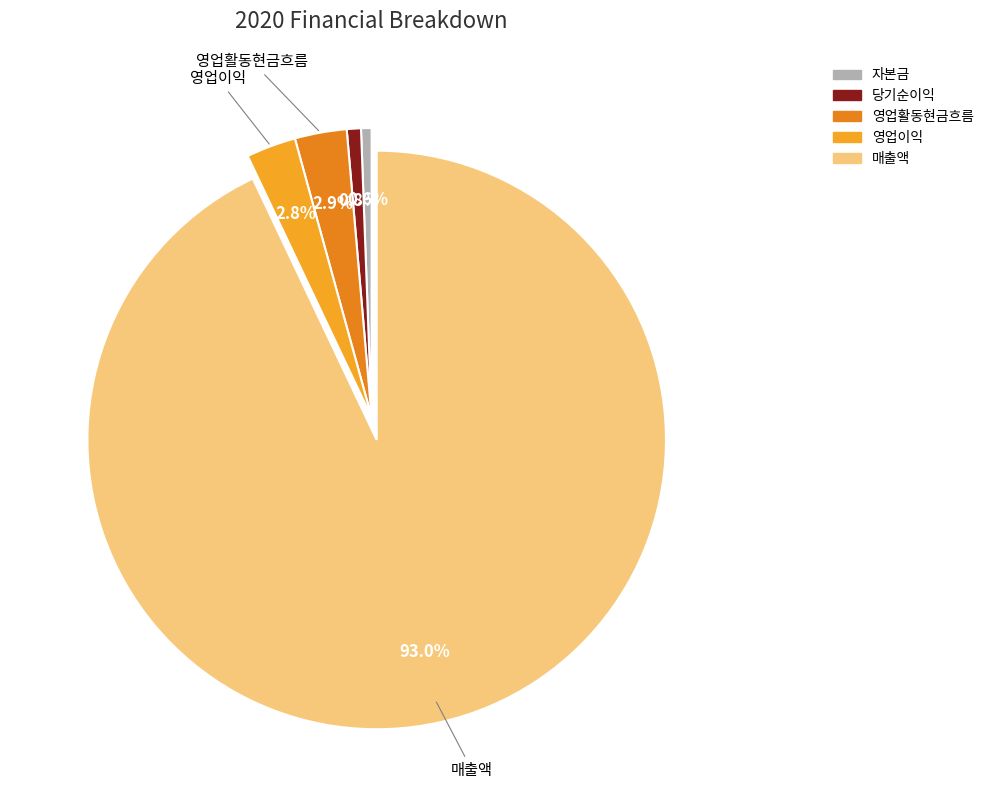

Which has a higher value, 영업이익 or 영업활동현금흐름?

영업활동현금흐름